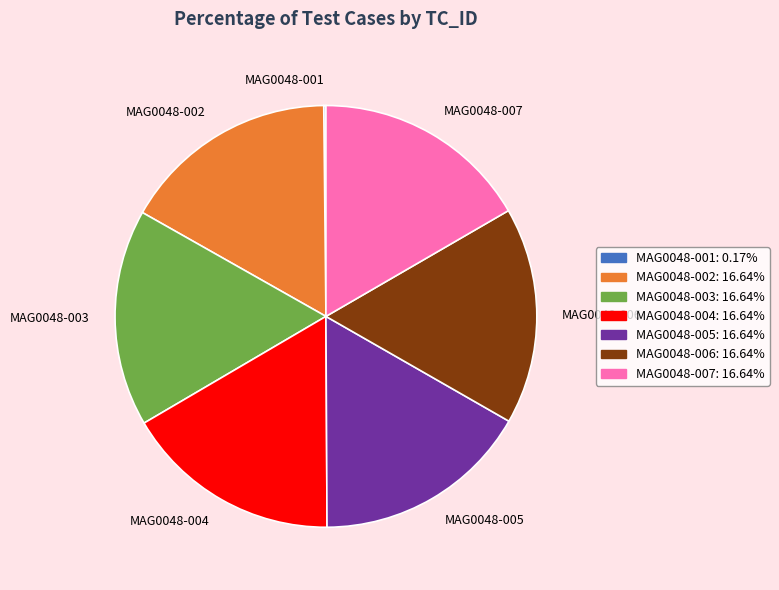

Does any single category account for the majority?

No